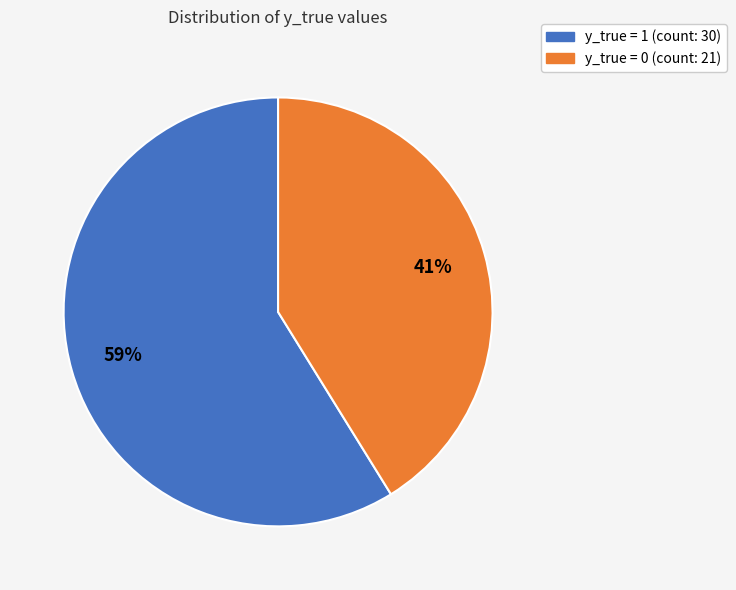

To the nearest percent, what is the difference between the largest and smallest slice percentages?

18%